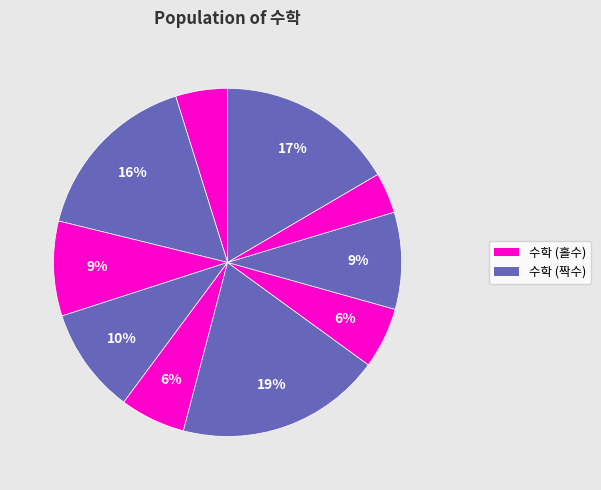

How many segments does this pie chart have?

10